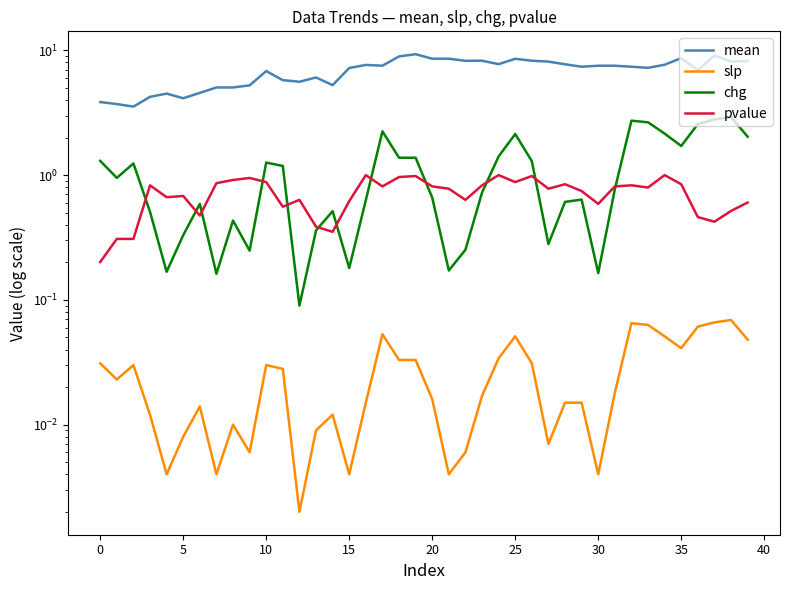

What is the greatest value displayed?

9.3